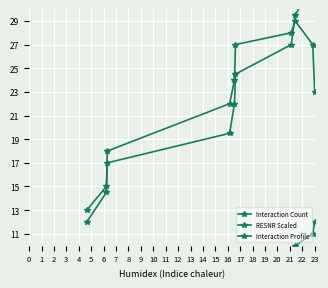

Count the Interaction Count values in the range 5 to 10.

6